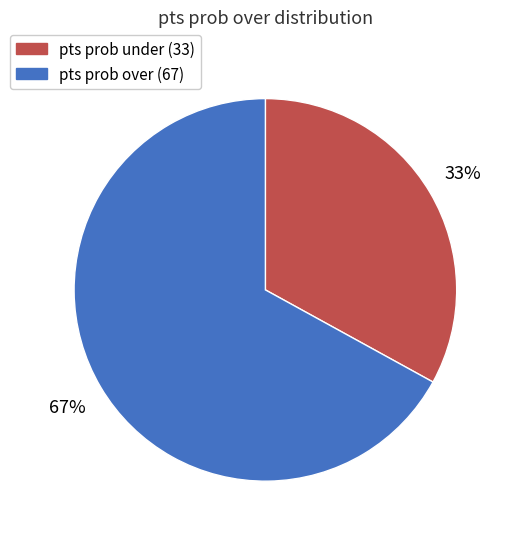

How many slices are in this pie chart?

2